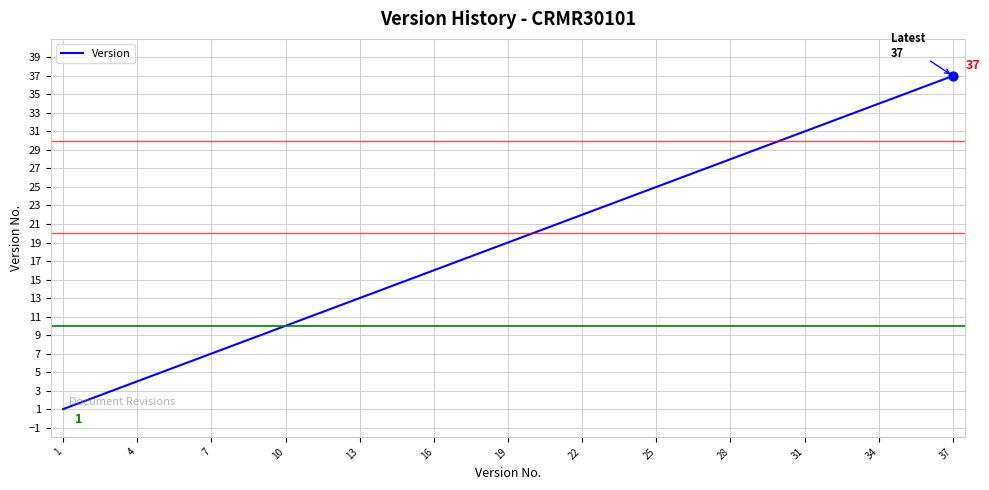

What is the maximum value shown in the chart?

37